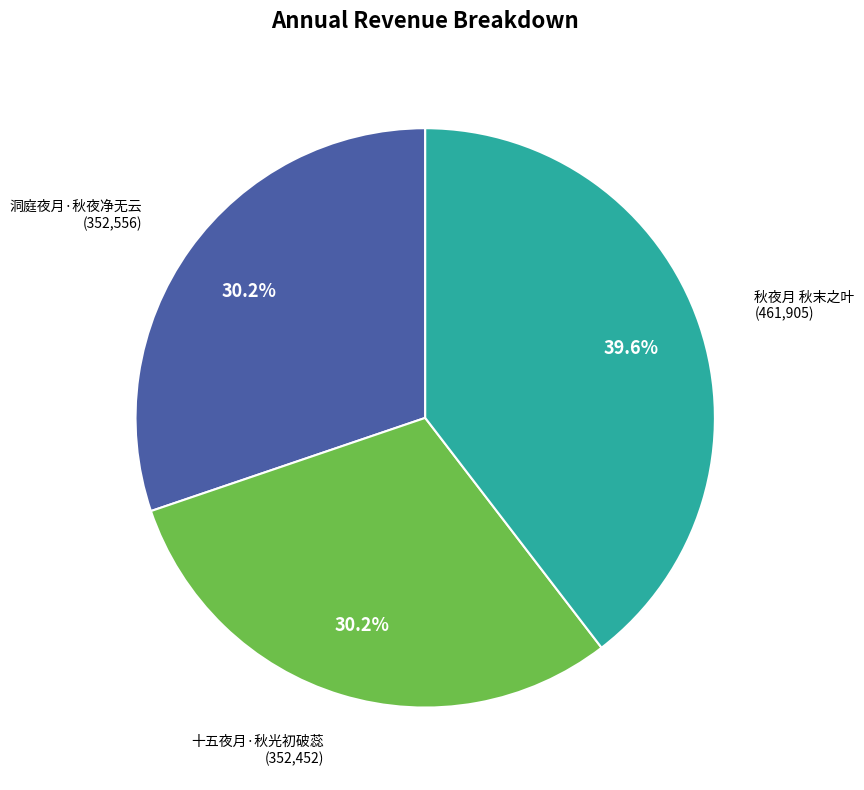

Is there any slice that represents more than half of the pie?

No